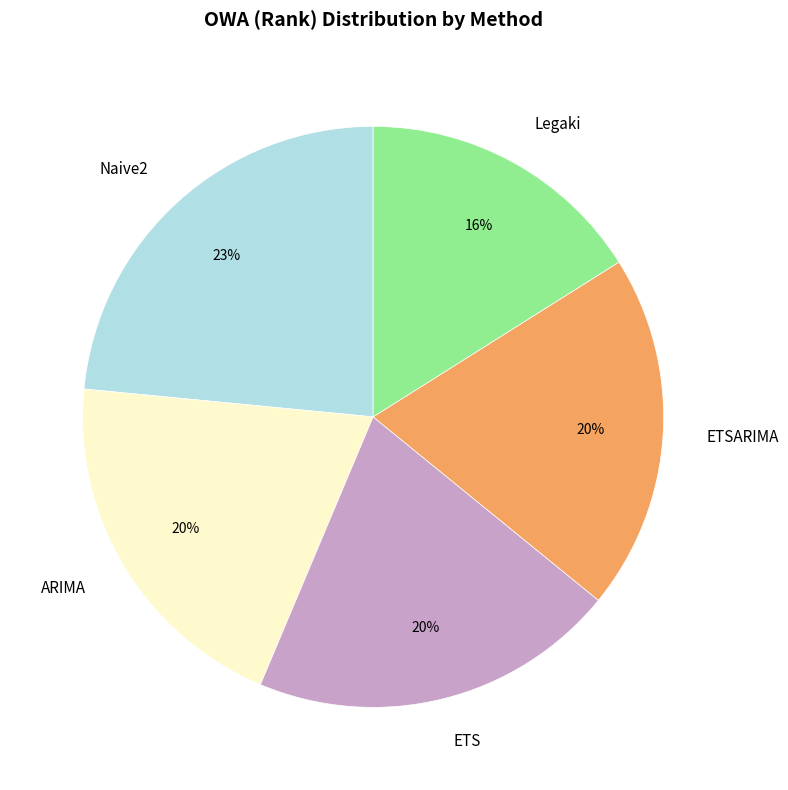

Is there any slice that represents more than half of the pie?

No